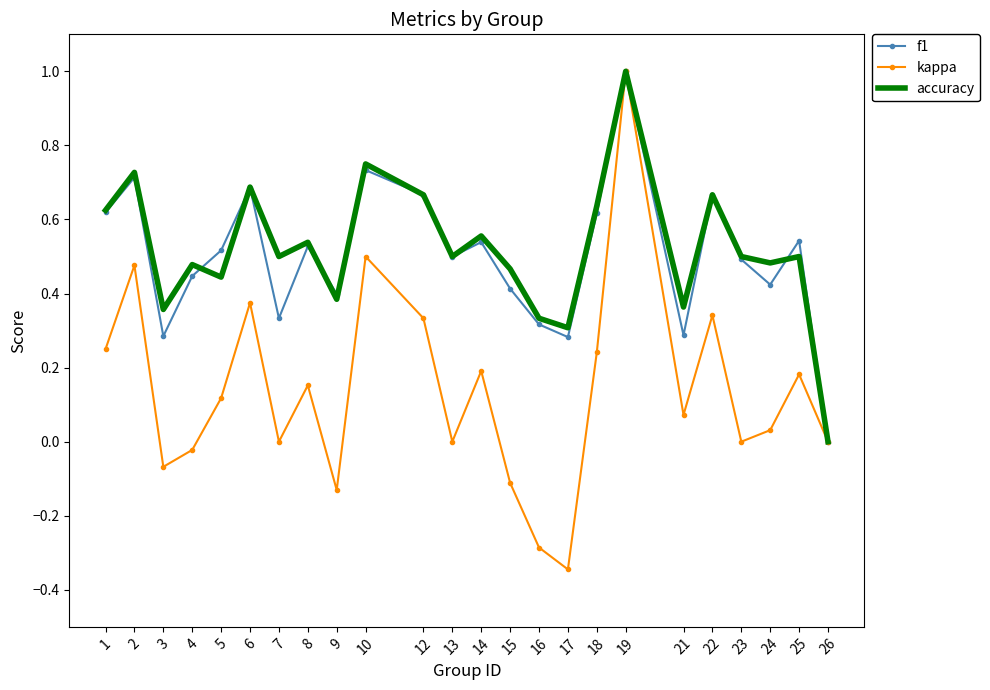

Which series has the largest range (max minus min)?

kappa